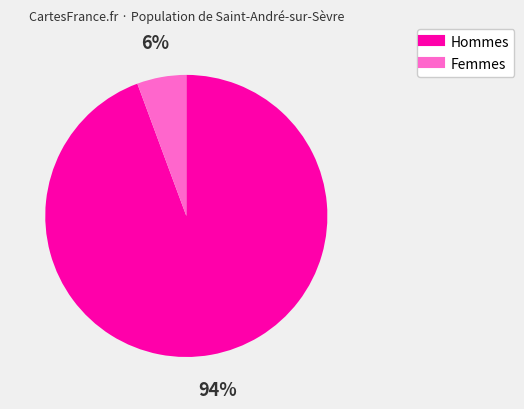

To the nearest percent, what is the average slice percentage?

50%